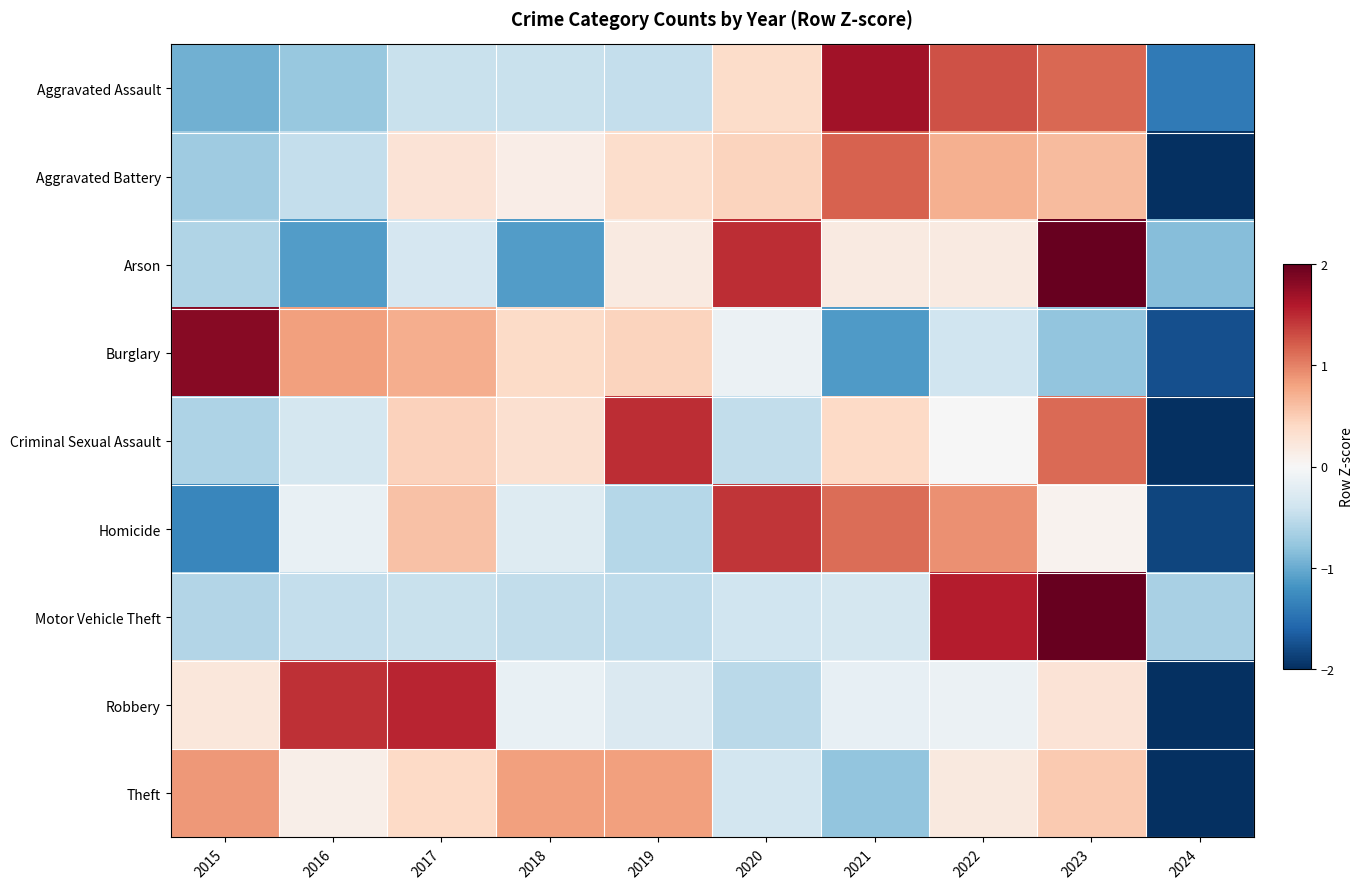

How many categories are shown in the chart?

10